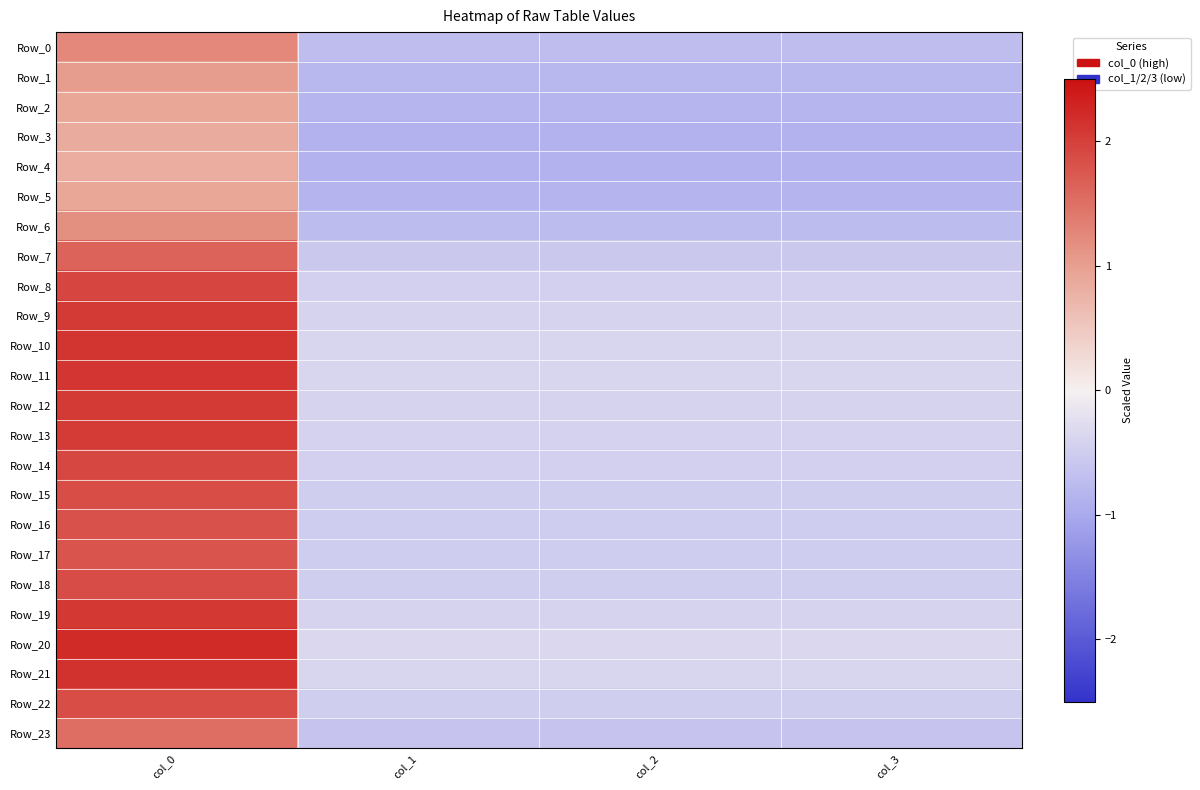

At which category is the sum across all series the highest?

col_0